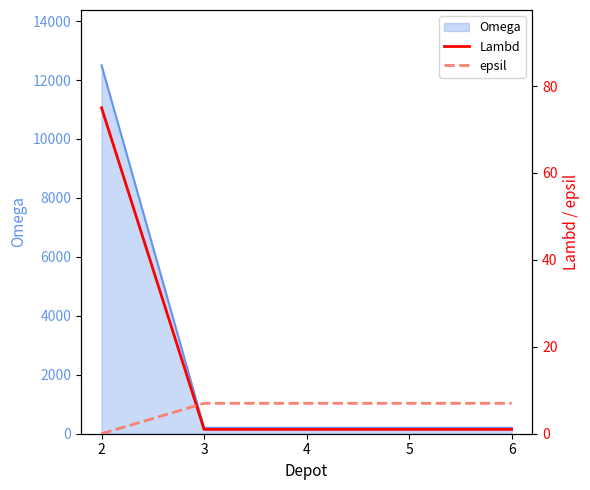

How many values in epsil are above zero?

4